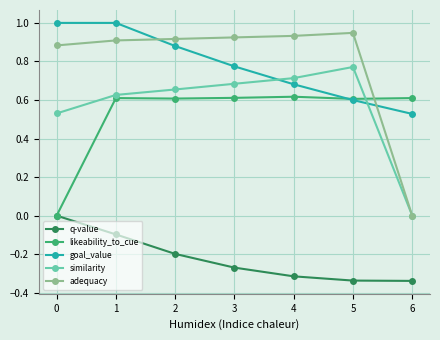

How many goal_value values are between 0 and 1?

7